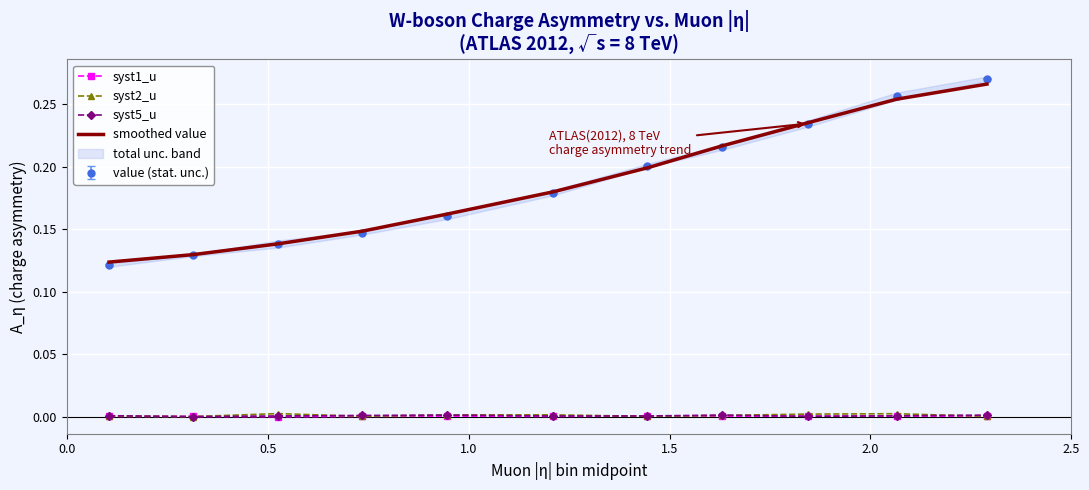

Reading left to right, transcribe all the data shown in this chart.

syst1_u: 0.0	0.0	0.0	0.0	0.0	0.0	0.0	0.0	0.0	0.0	0.0
syst2_u: 0.0	0.0	0.0	0.0	0.0	0.0	0.0	0.0	0.0	0.0	0.0
syst5_u: 0.0	0.0	0.0	0.0	0.0	0.0	0.0	0.0	0.0	0.0	0.0
smoothed value: 0.1	0.1	0.1	0.1	0.2	0.2	0.2	0.2	0.2	0.3	0.3